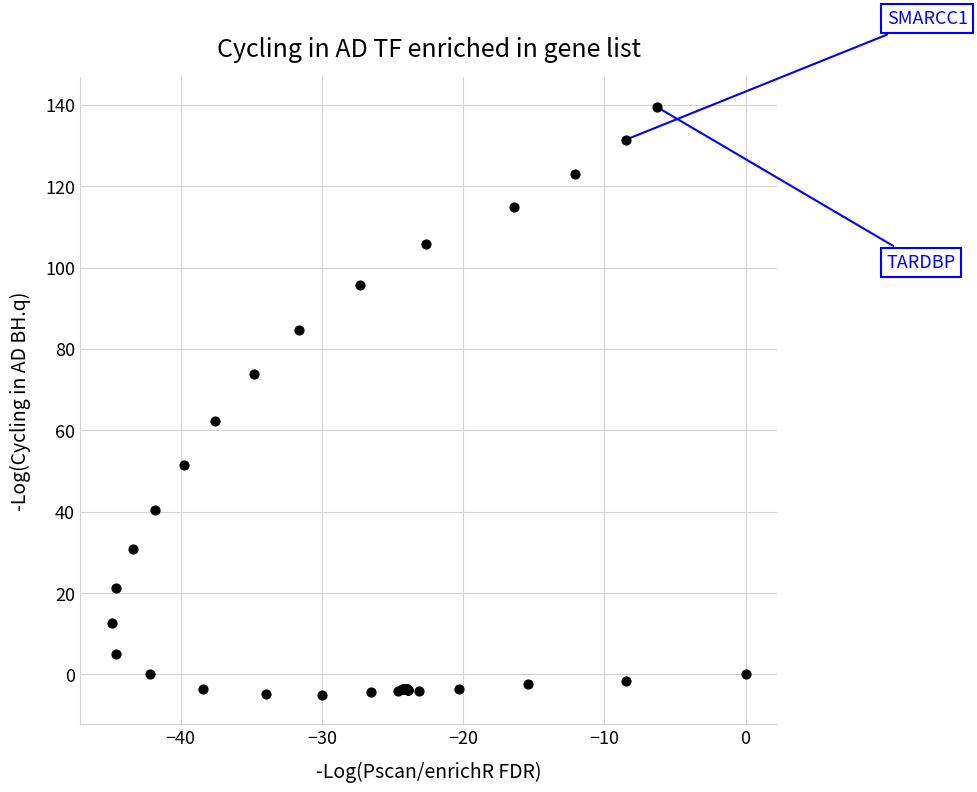

What Y value in the scatter plot is closest to 67?

62.4